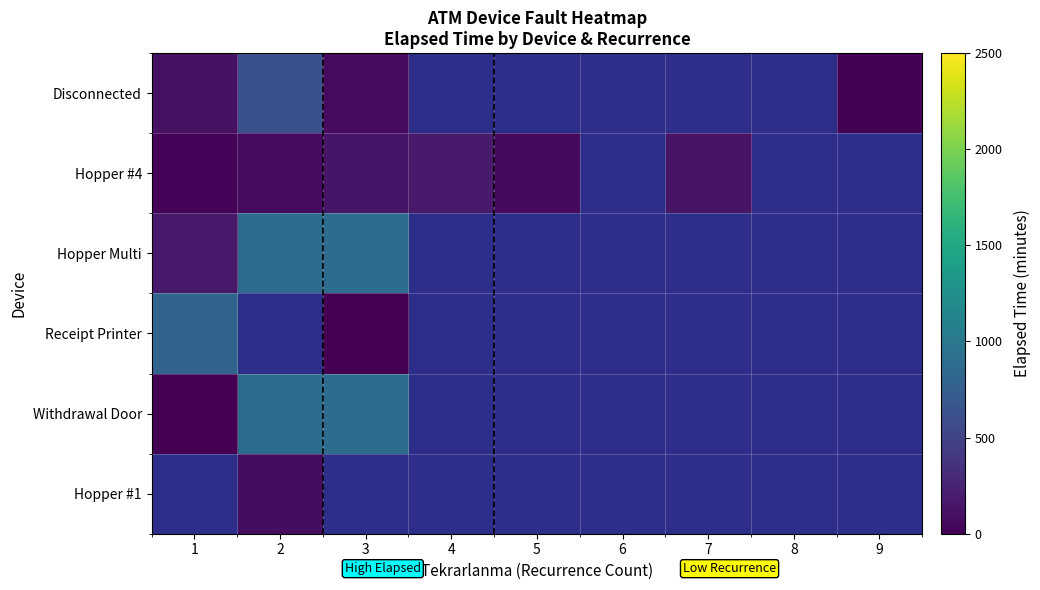

What is the difference between the maximum and minimum values in the Hopper Multi series?

710.0